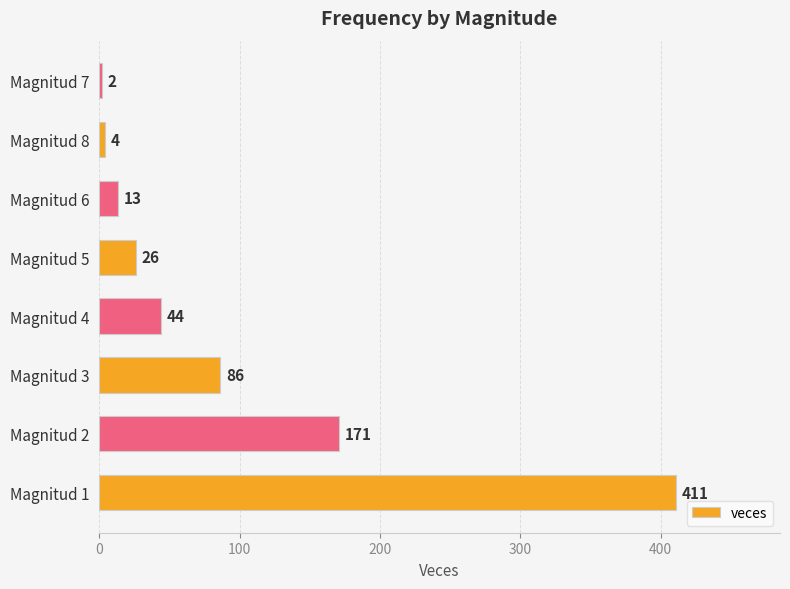

Does the chart contain any negative values?

No